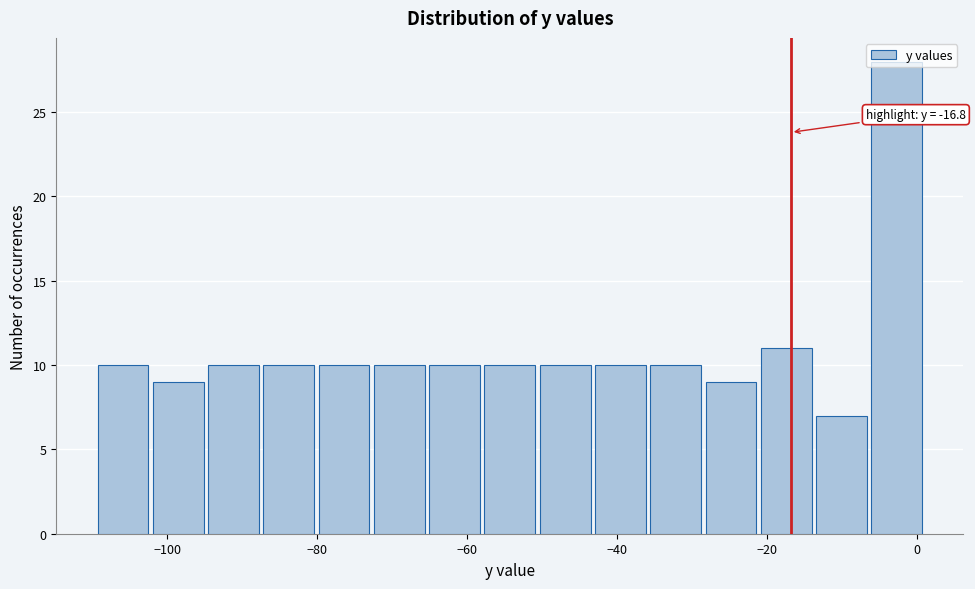

Around what value on the x-axis is the tallest bar? Give the approximate position of its centre, as read against the axis.

-2